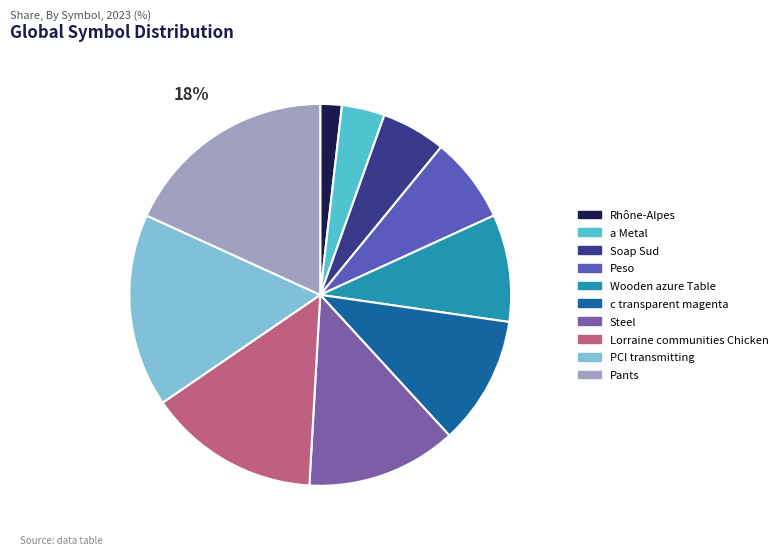

How many segments does this pie chart have?

10